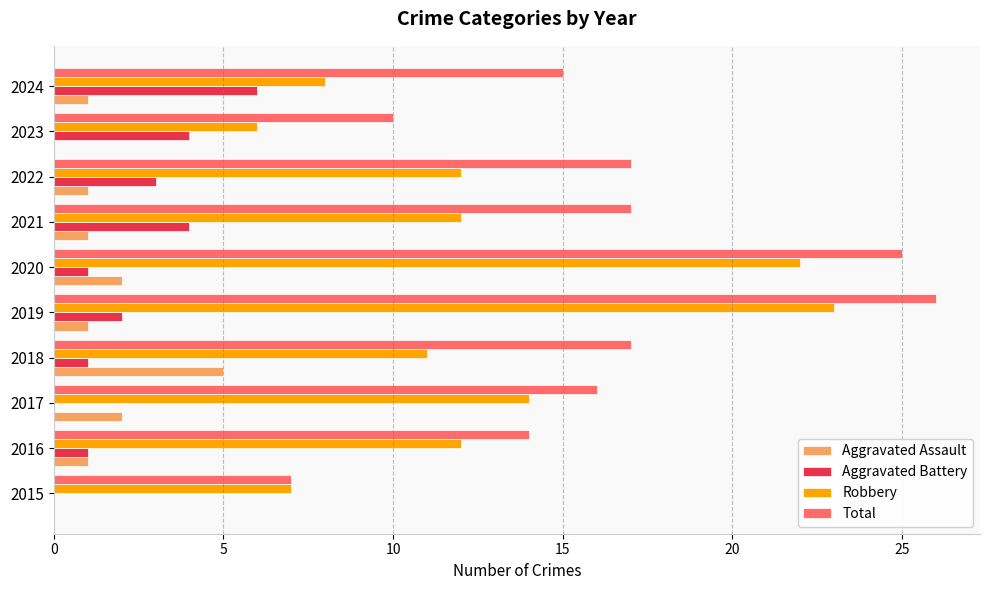

Which label corresponds to the largest value in the chart?

2019